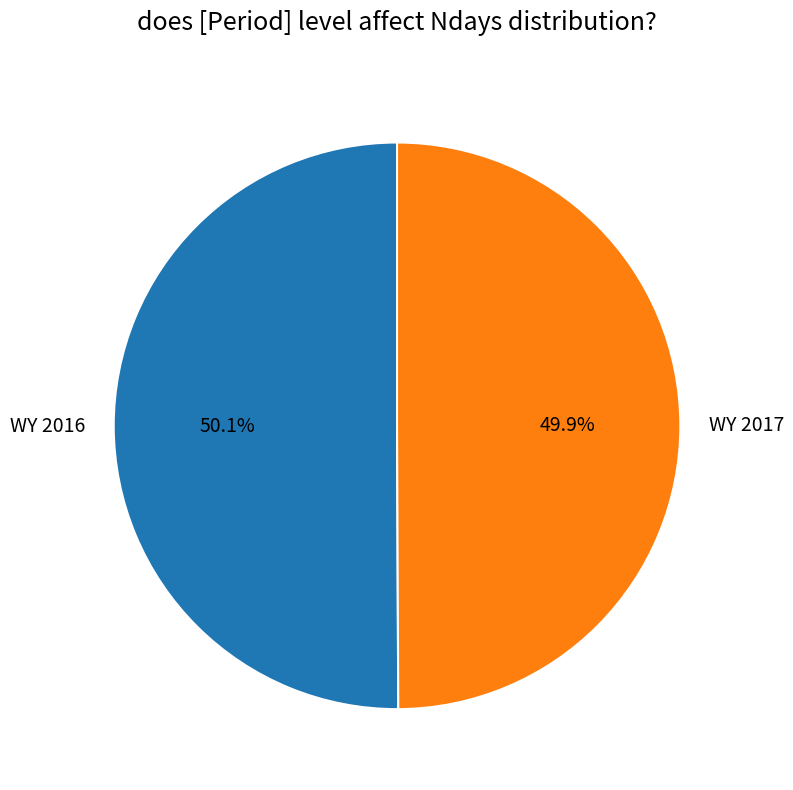

What is the total percentage of WY 2016 and WY 2017?

100.0%